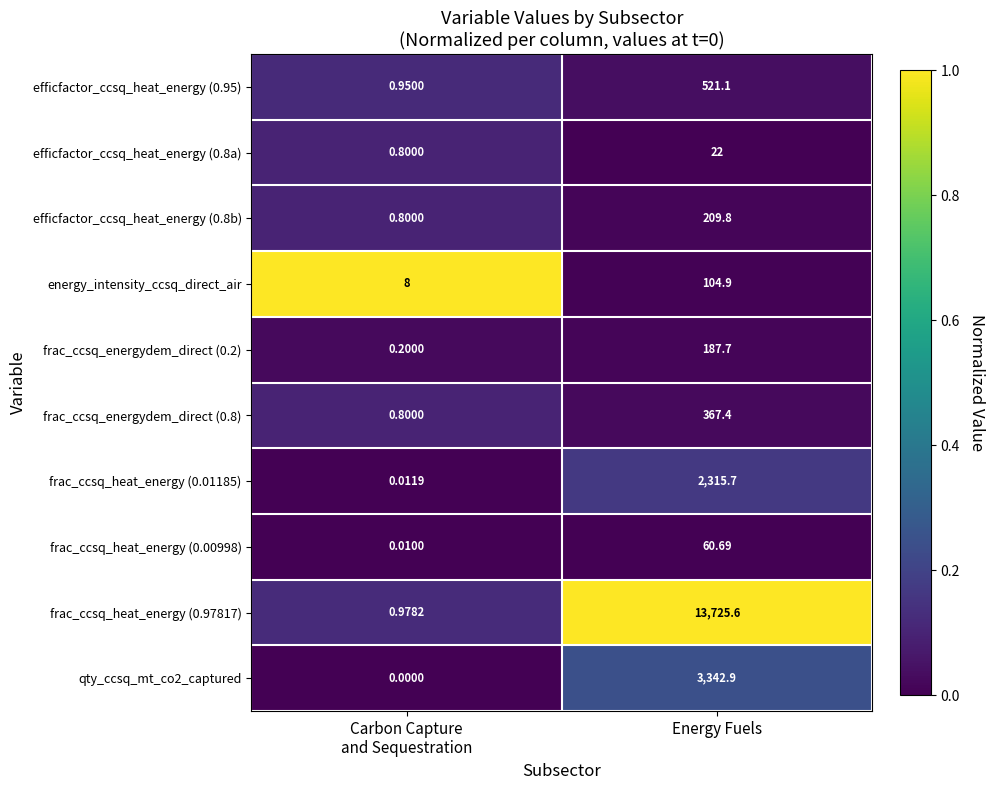

Which label corresponds to the largest value in the chart?

Energy Fuels